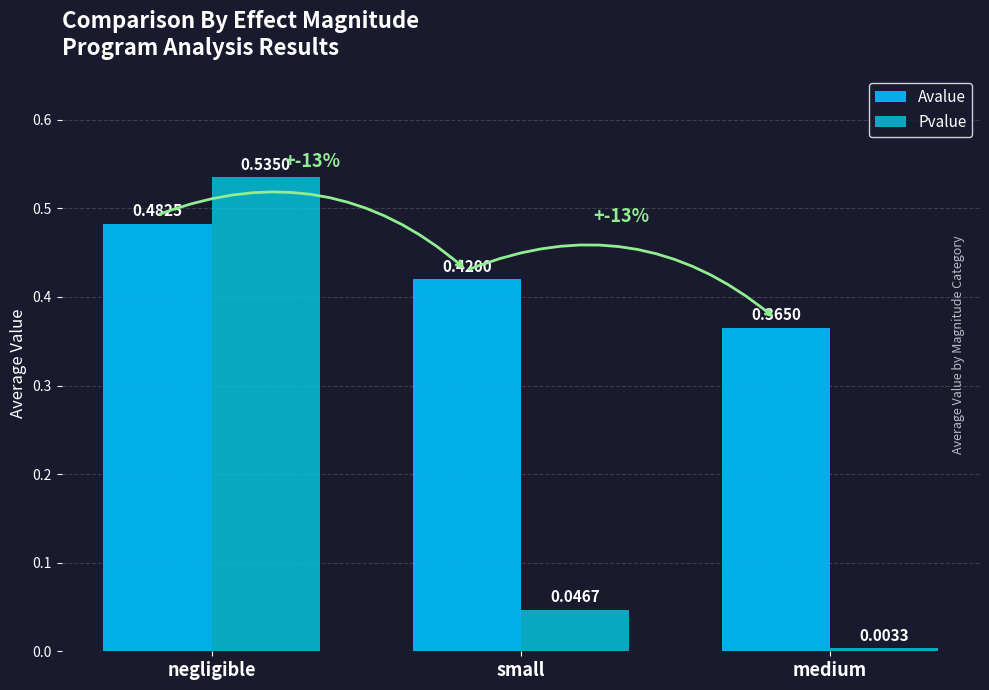

What is the label of the 2nd bar from the left?

small